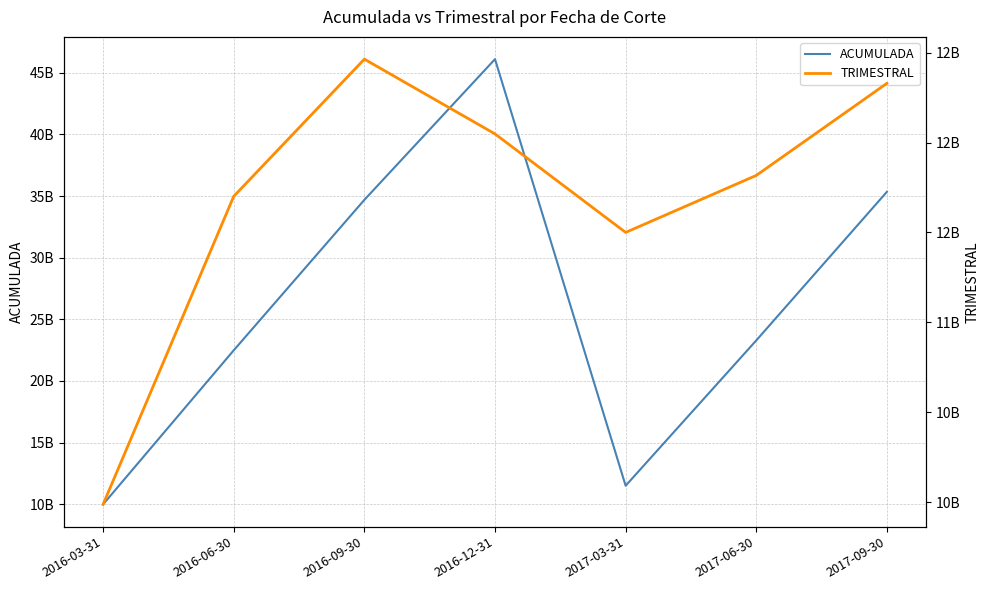

Is it true that ACUMULADA equals 14329408681.7 at 2017-09-30?

False